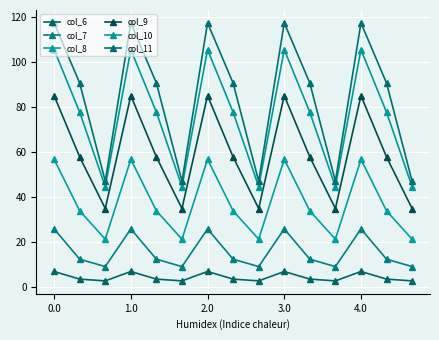

What are all the series names shown in the legend?

col_6, col_7, col_8, col_9, col_10, col_11